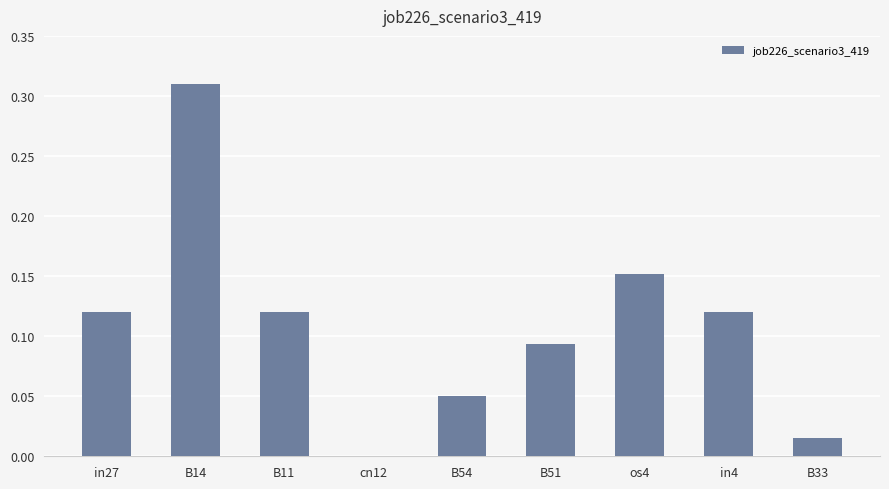

Which has a higher value, cn12 or B11?

B11